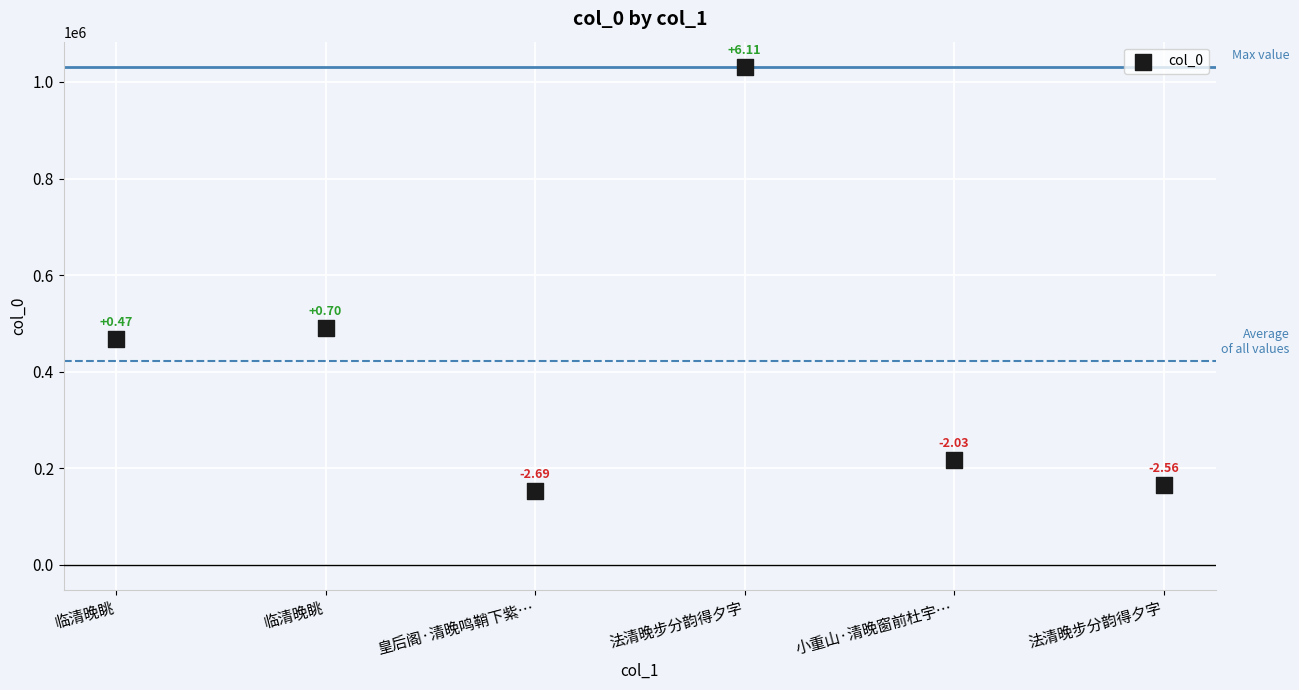

What is the range of Y values (max minus min)?

879860